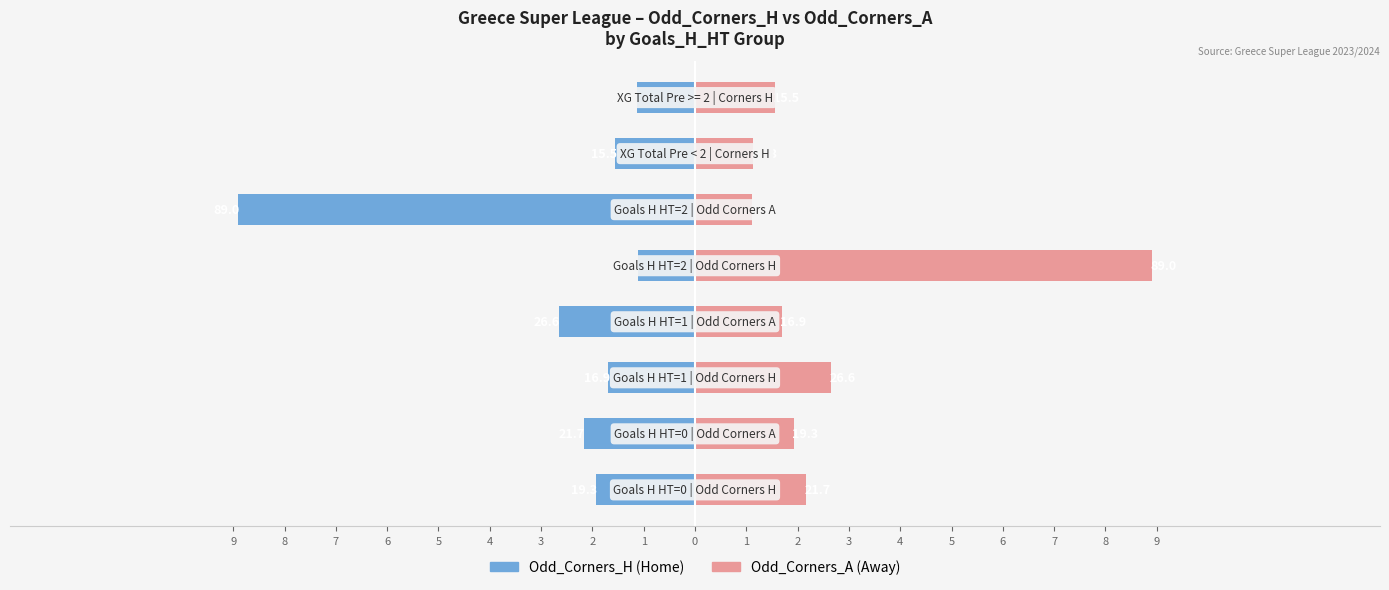

Reading right to left, extract all data points from this chart.

Odd_Corners_H: 2=-1.1	3=-1.6	4=-8.9	5=-1.1	6=-2.7	7=-1.7	8=-2.2	9=-1.9
Odd_Corners_A: 2=1.6	3=1.1	4=1.1	5=8.9	6=1.7	7=2.7	8=1.9	9=2.2